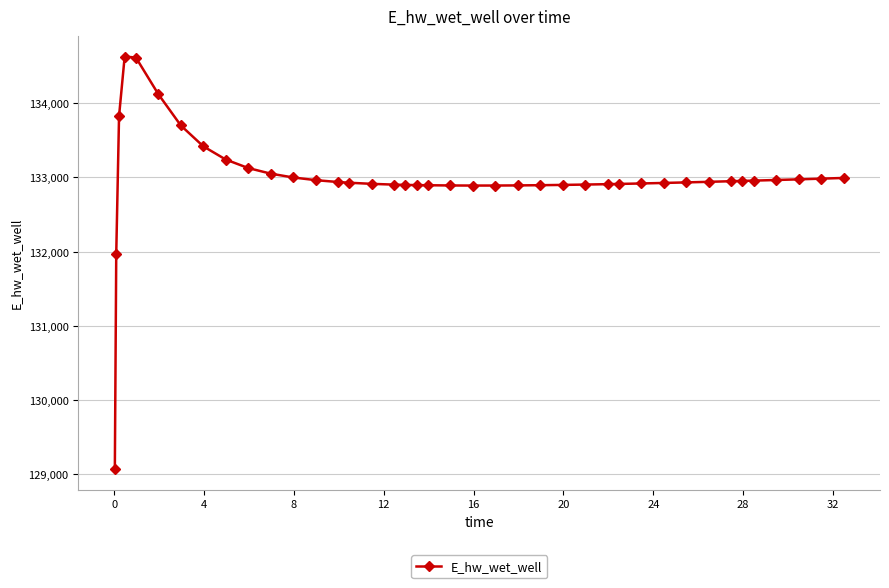

What is the smallest value displayed?

129070.3